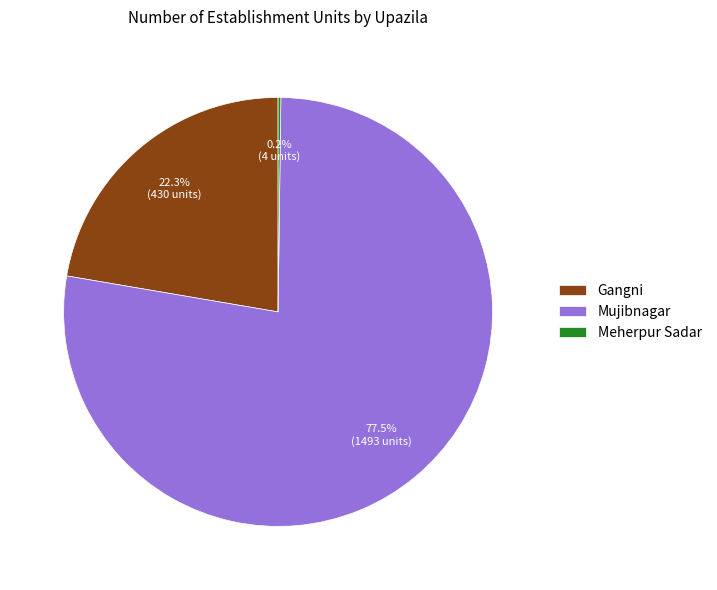

Which slice is the largest?

Mujibnagar